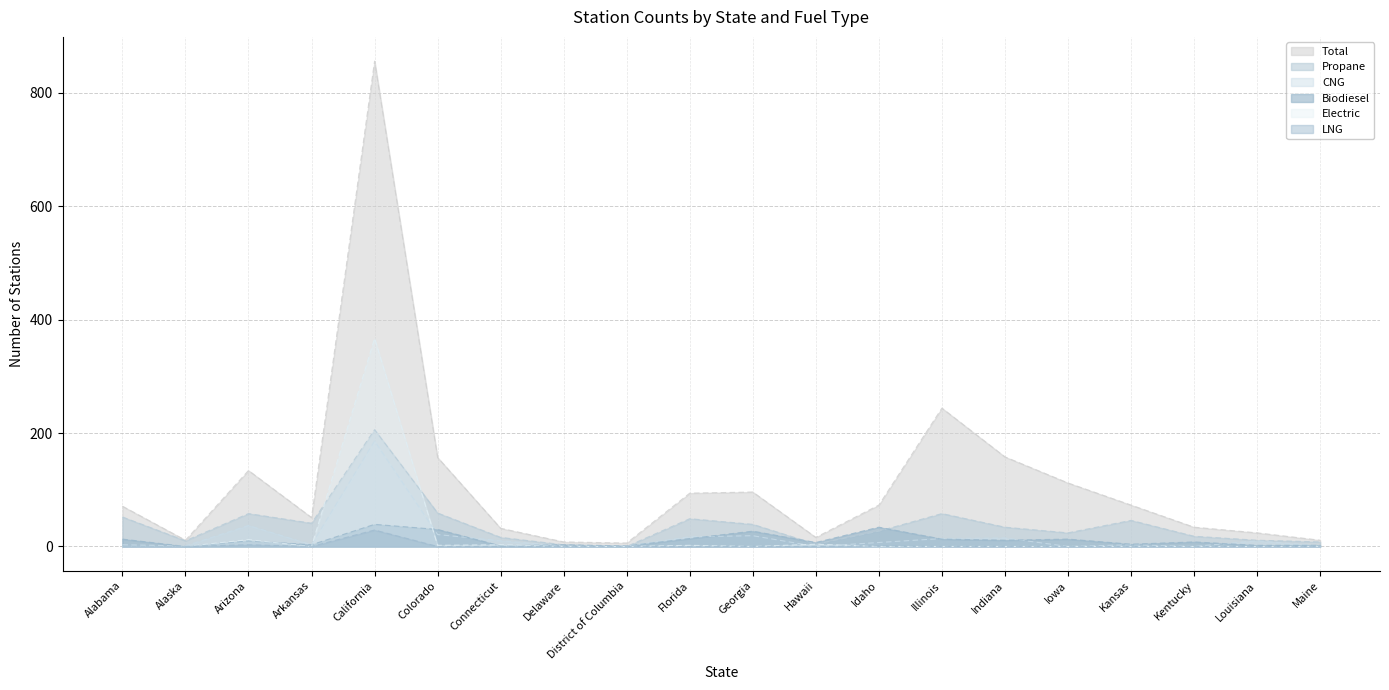

Between Alabama and Maine, which is larger?

Alabama